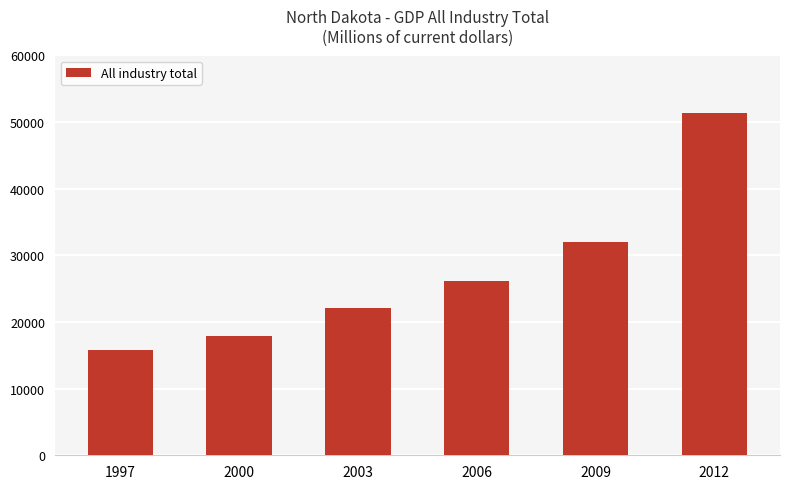

Are the bars horizontal?

No